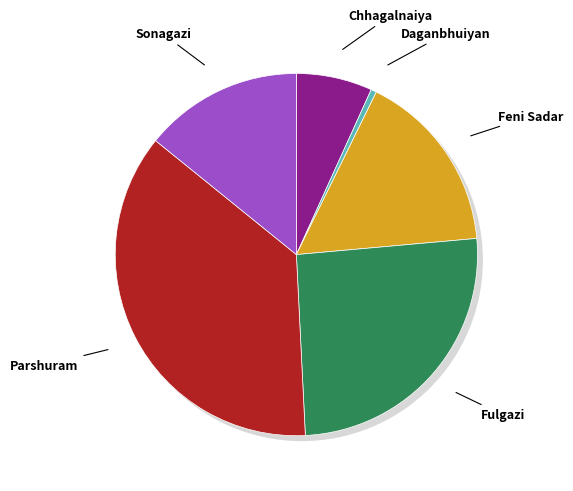

How many segments does this pie chart have?

6